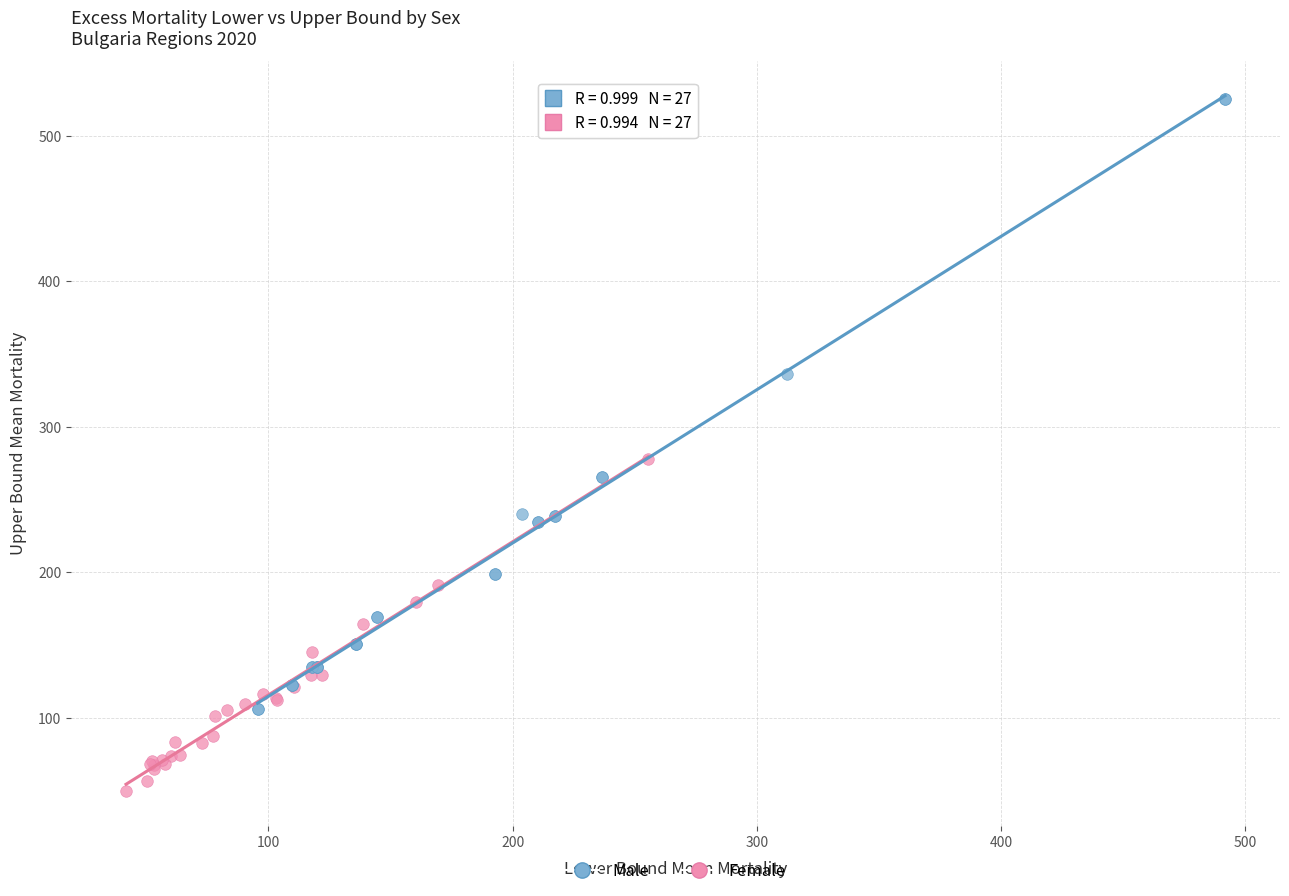

What are all the series names shown in the legend?

Male, Female